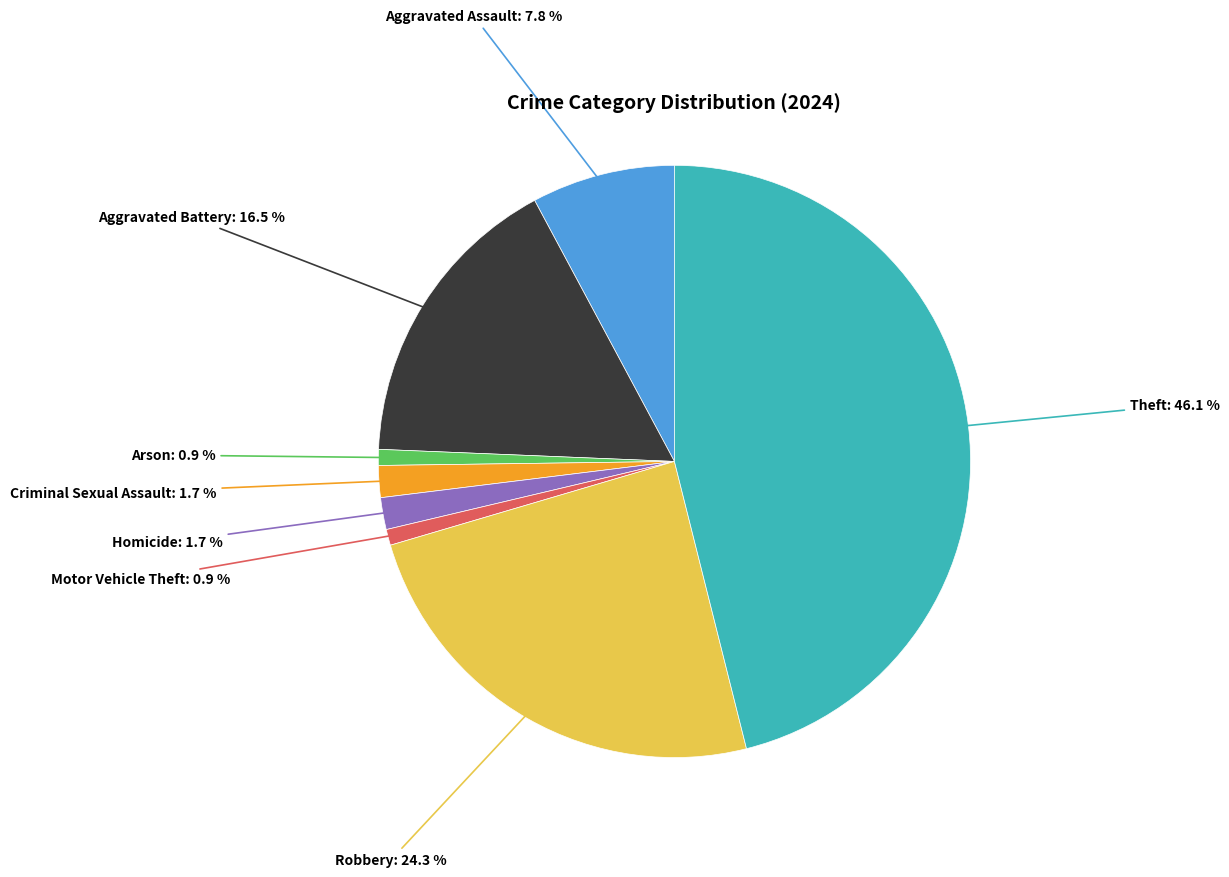

Is there a majority slice in this chart?

No